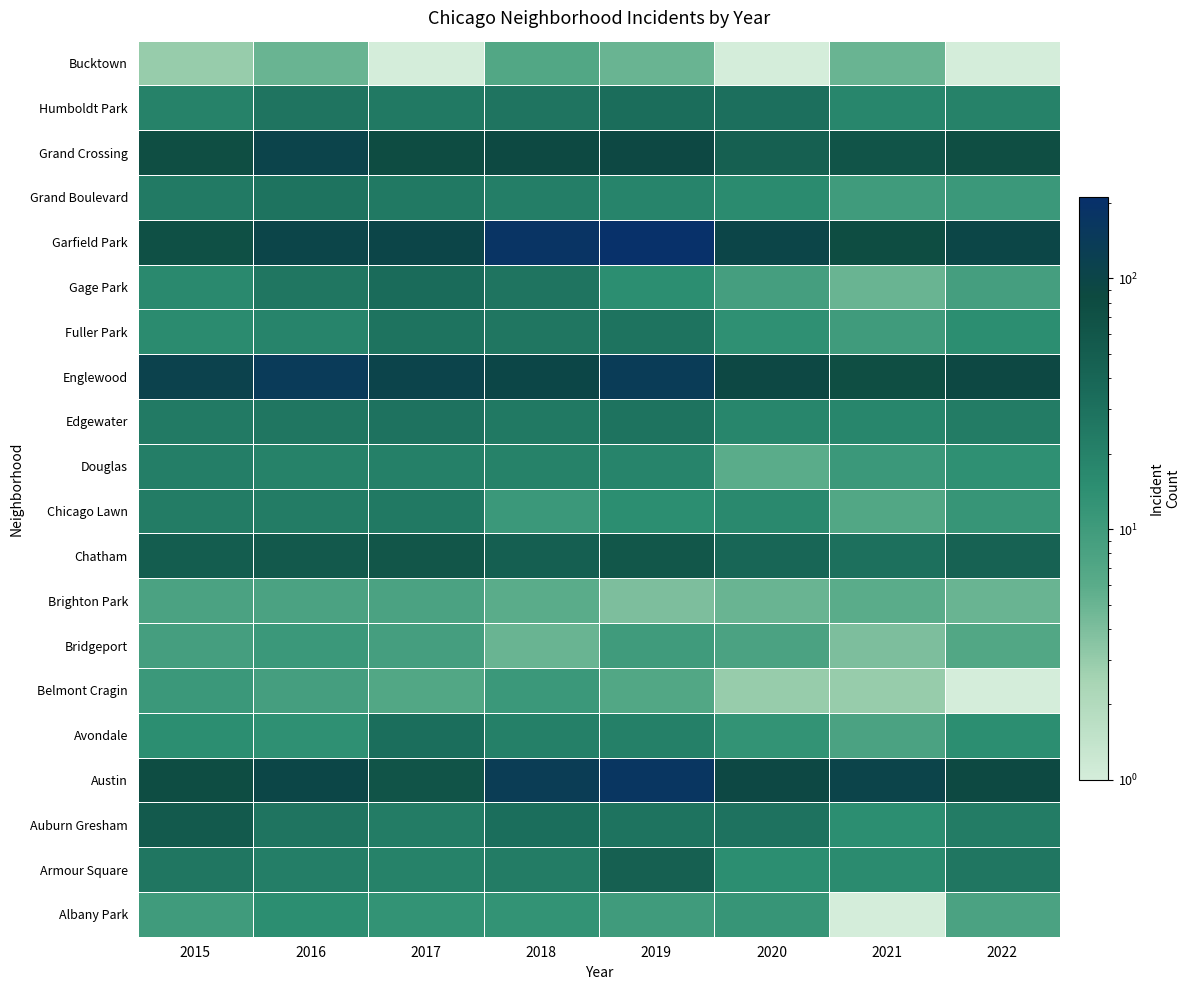

What is the spread (max minus min) of values at 2016?

137